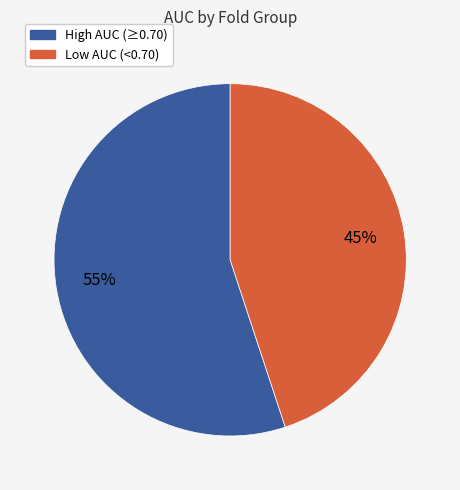

Is there any slice that represents more than half of the pie?

Yes